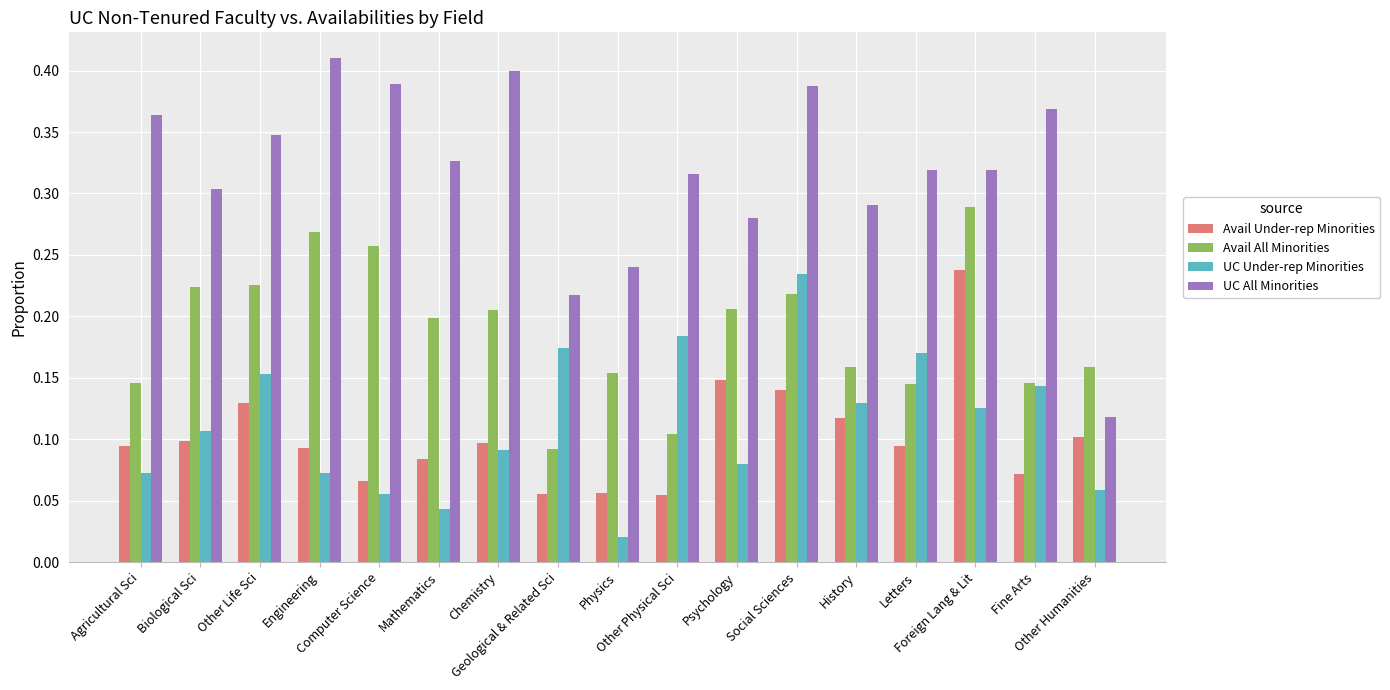

Which series has the largest total across all categories?

UC All Minorities